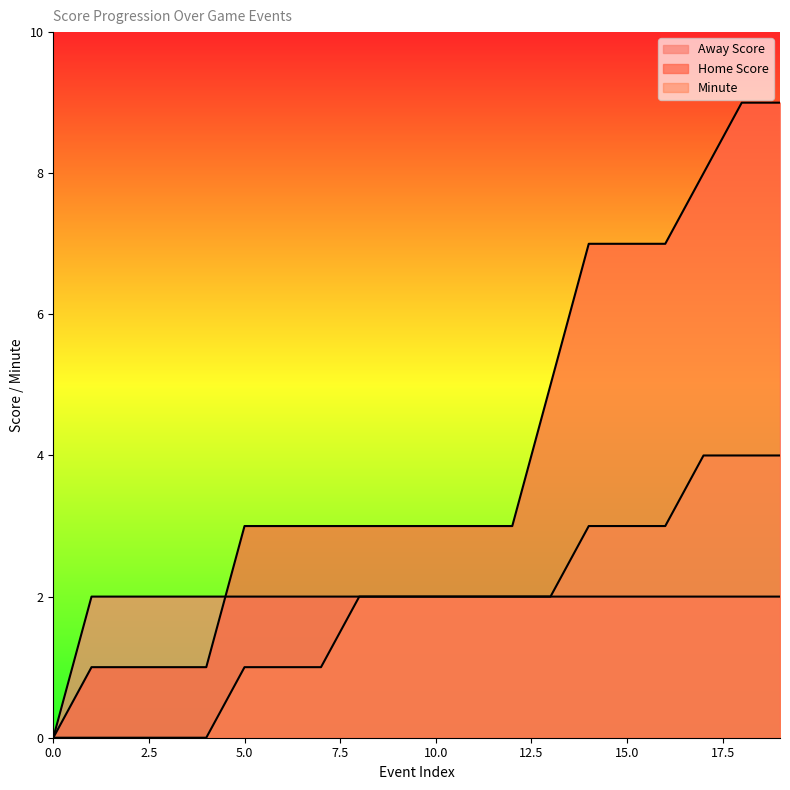

List the labels in order of Home Score value, largest first.

18, 19, 17, 14, 15, 16, 13, 5, 6, 7, 8, 9, 10, 11, 12, 1, 2, 3, 4, 0